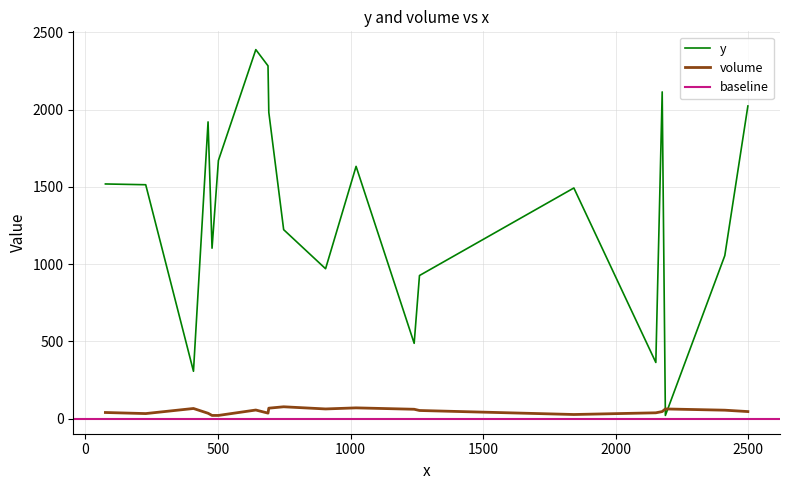

Which series ends up on top after the final intersection of y and volume?

y